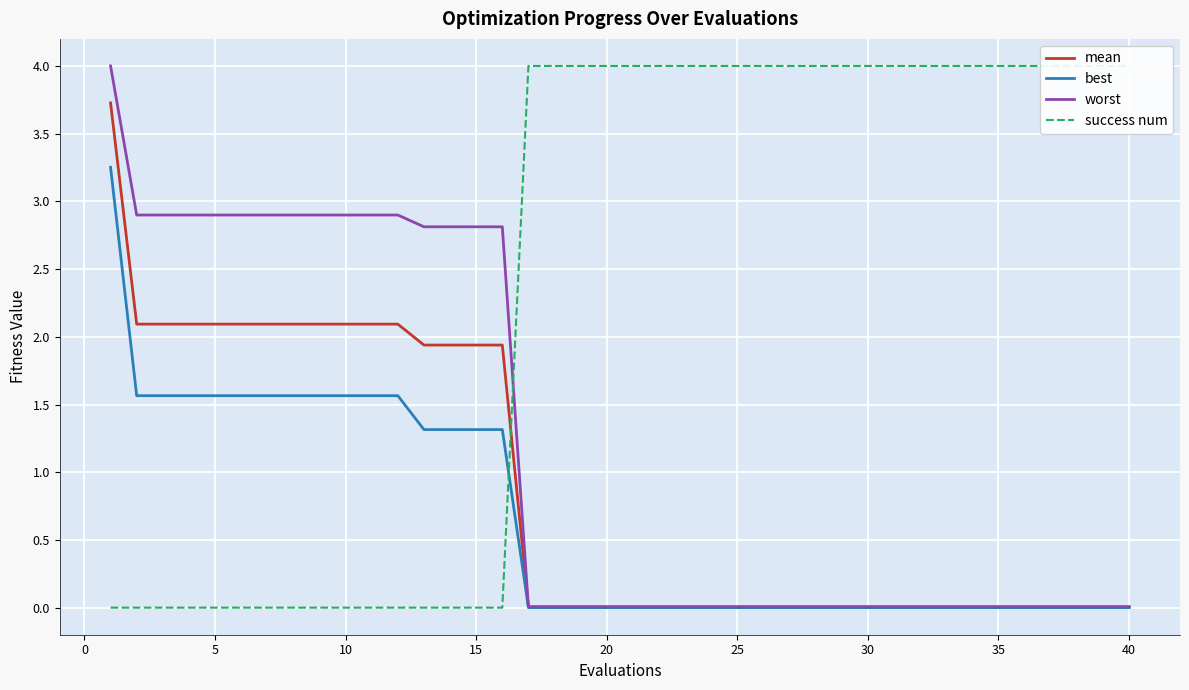

What are all the series names shown in the legend?

mean, best, worst, success num